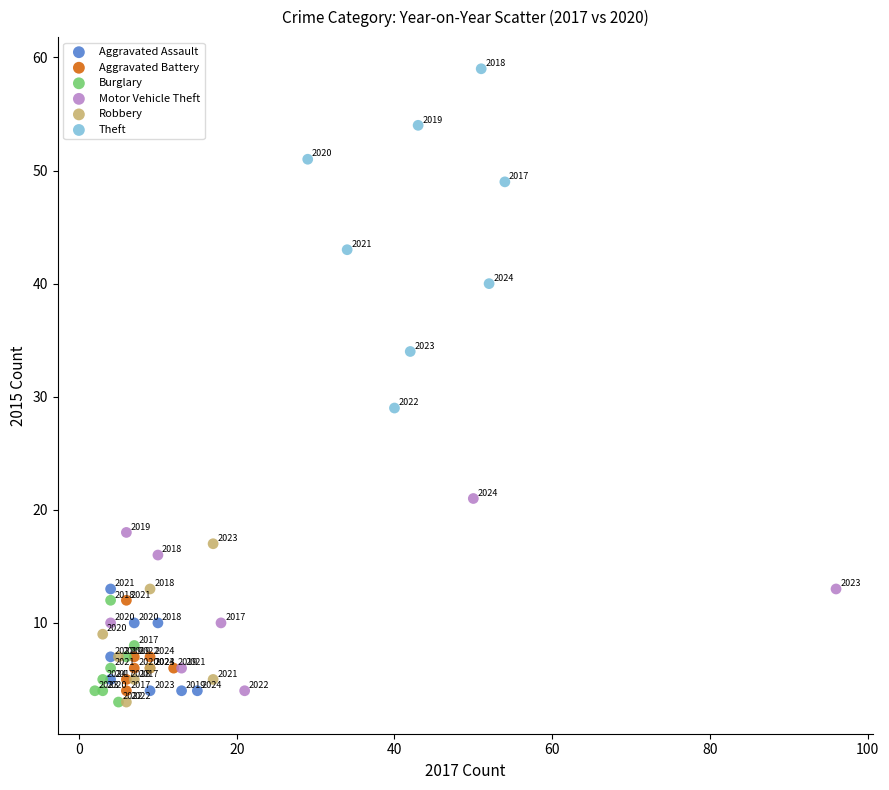

Which series has the widest spread of Y values?

Theft